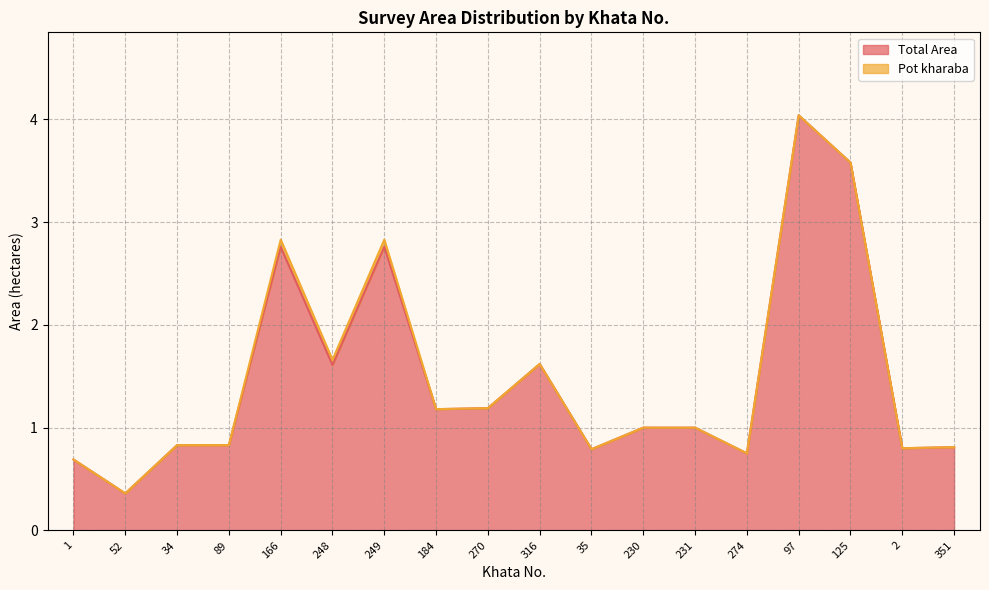

Where does the data first go above 1?

166